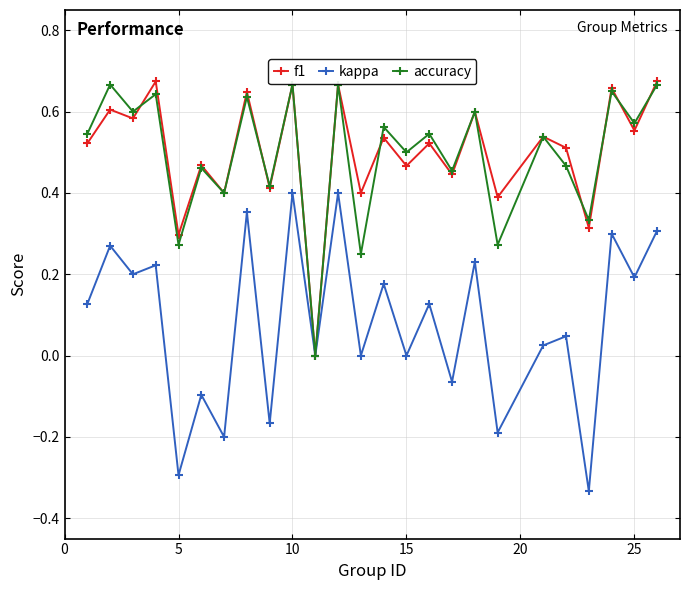

True or false: f1 has more than 2 interior local peaks.

True